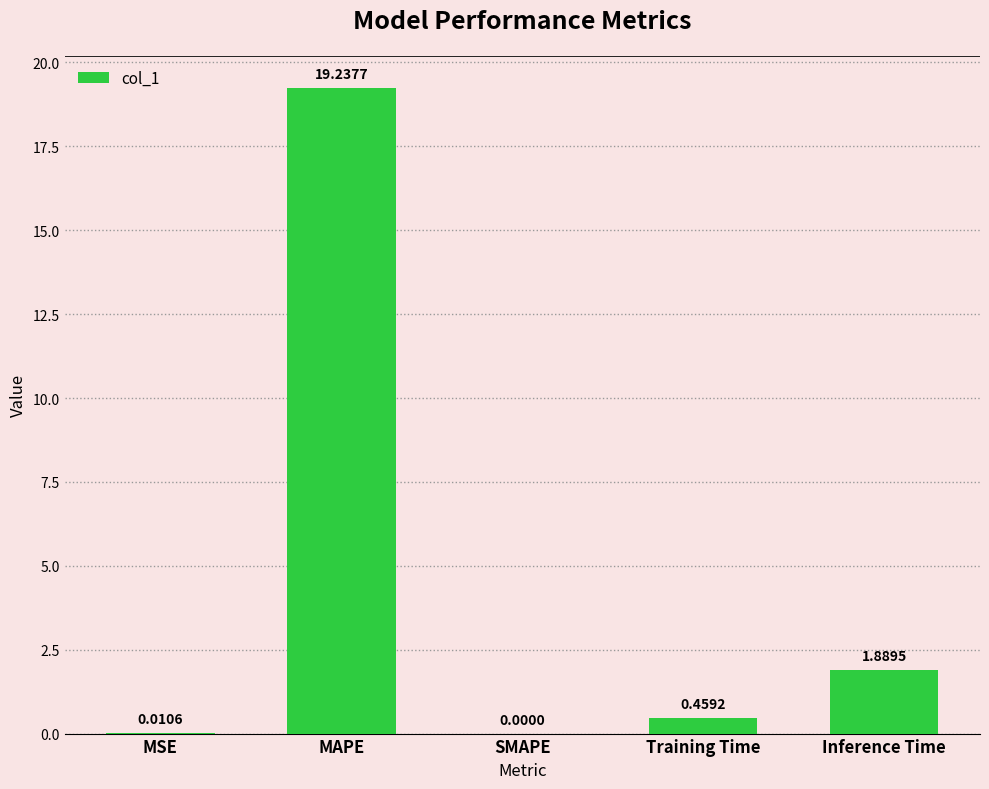

Between MSE and MAPE, which is larger?

MAPE